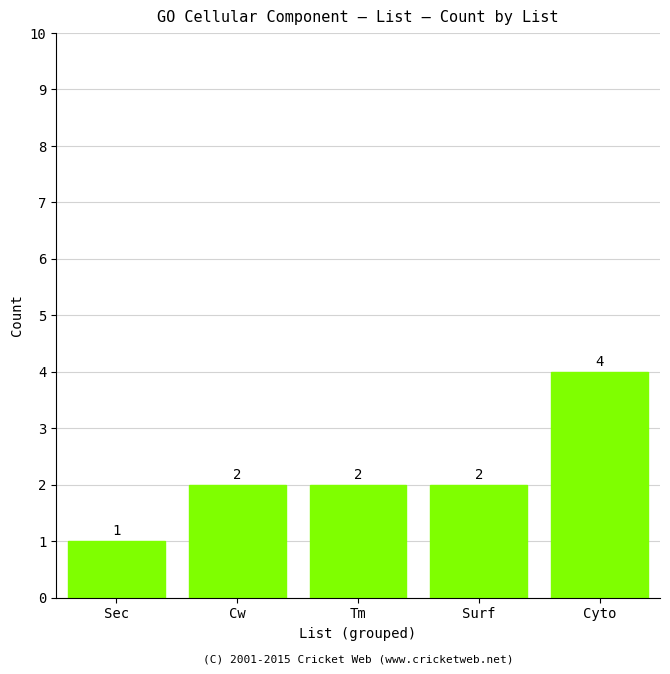

Which has a higher value, Cw or Sec?

Cw